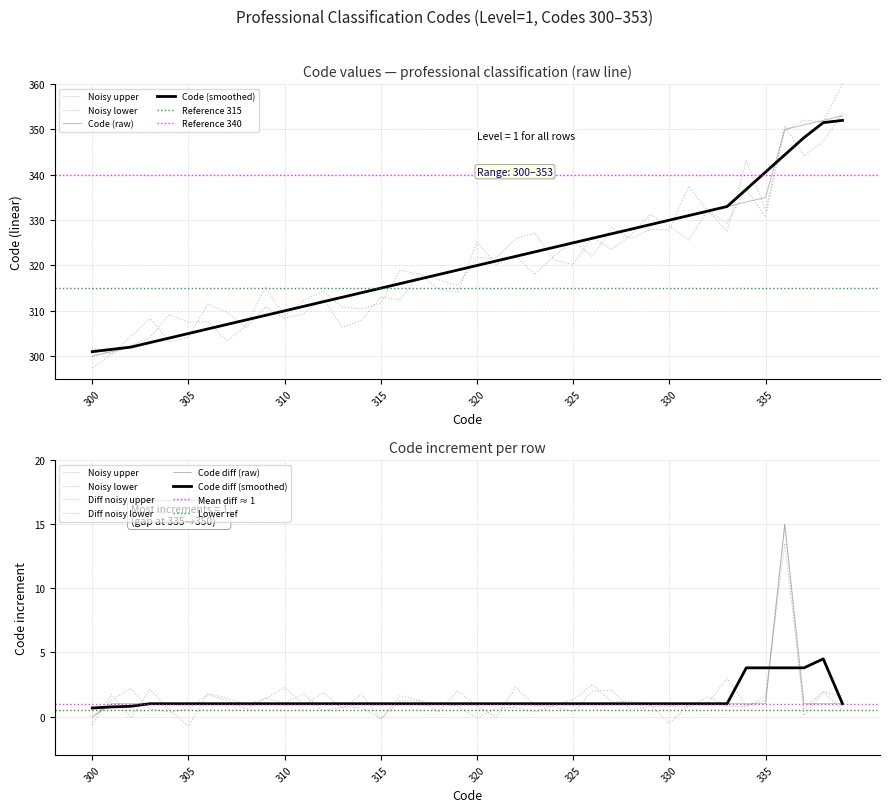

Read the value at 328, to the nearest 5.

330